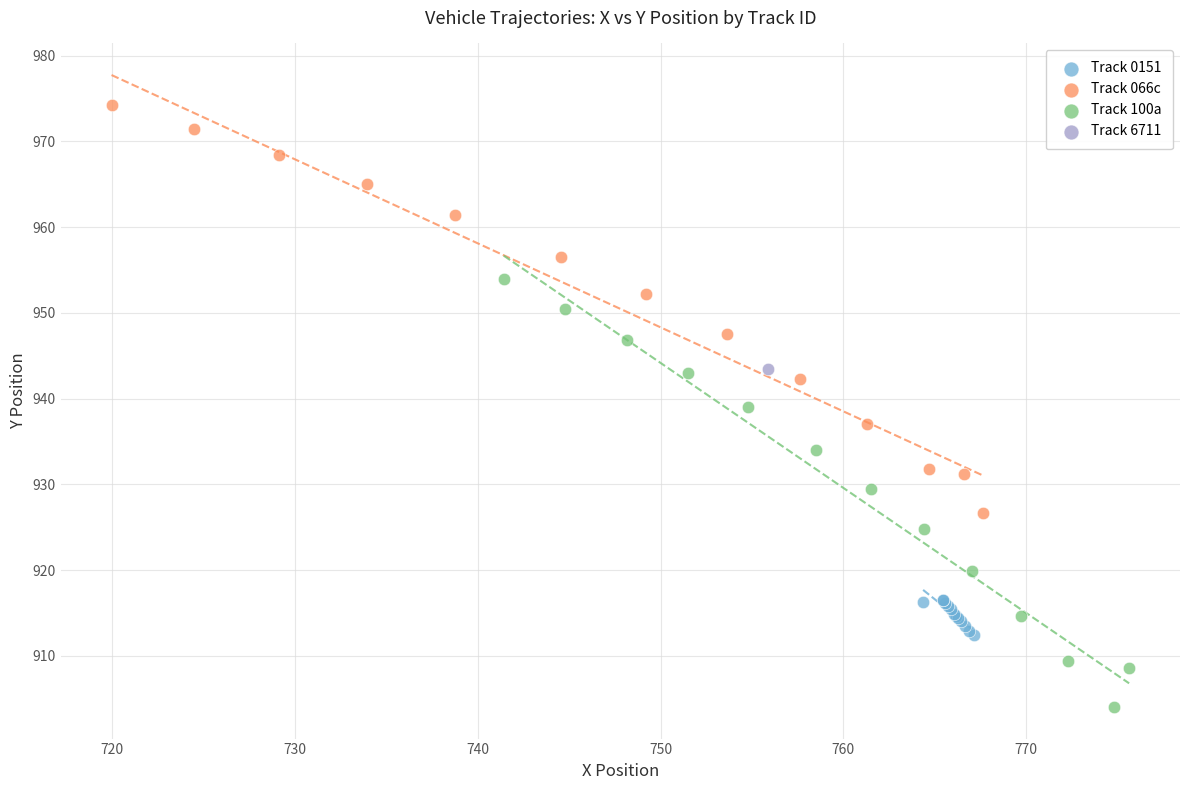

What are all the series names shown in the legend?

Track 0151, Track 066c, Track 100a, Track 6711